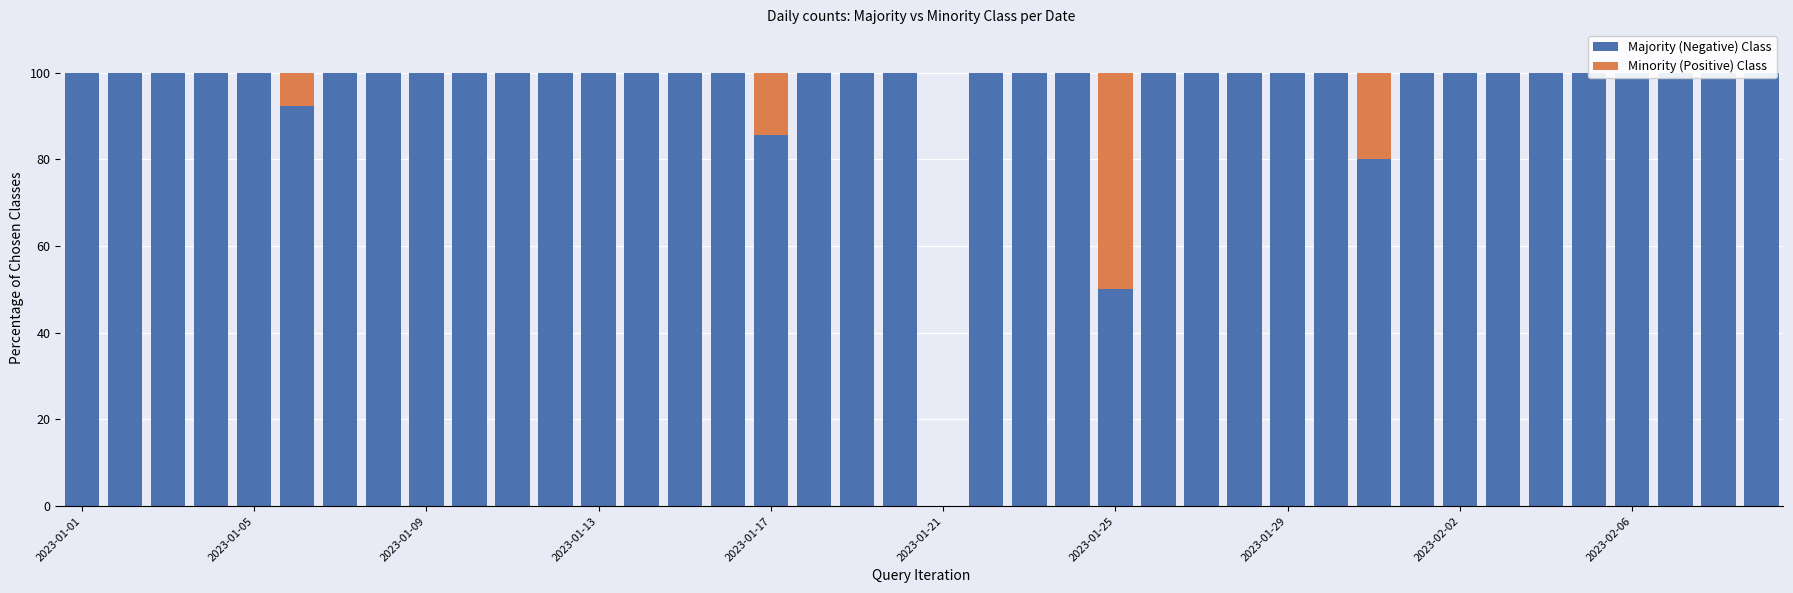

Between 2023-01-09 and 2023-01-21, which is larger?

2023-01-09